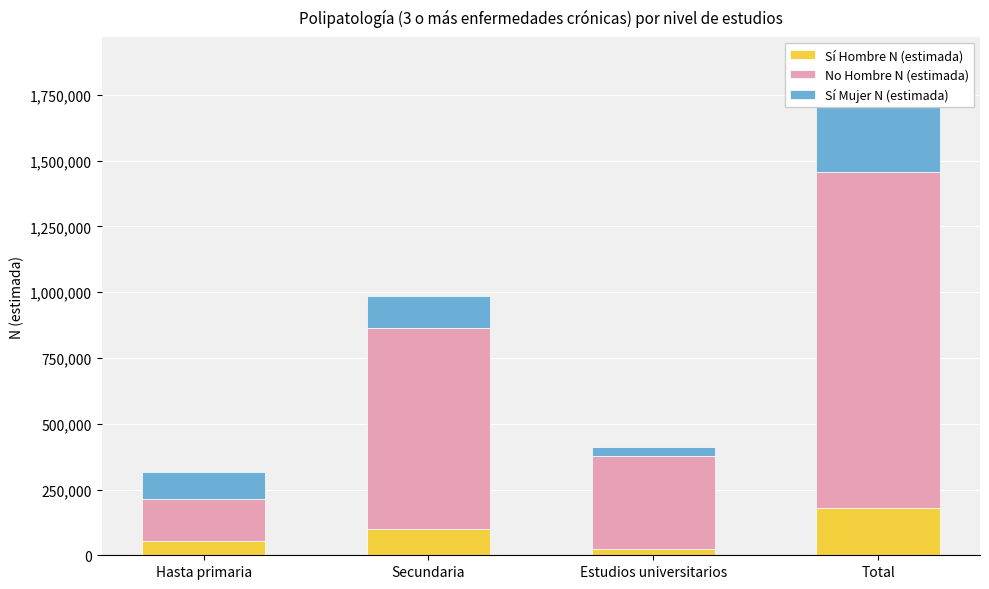

What is the value of the Sí Mujer N (estimada) bar at the 1st from the left?

100487